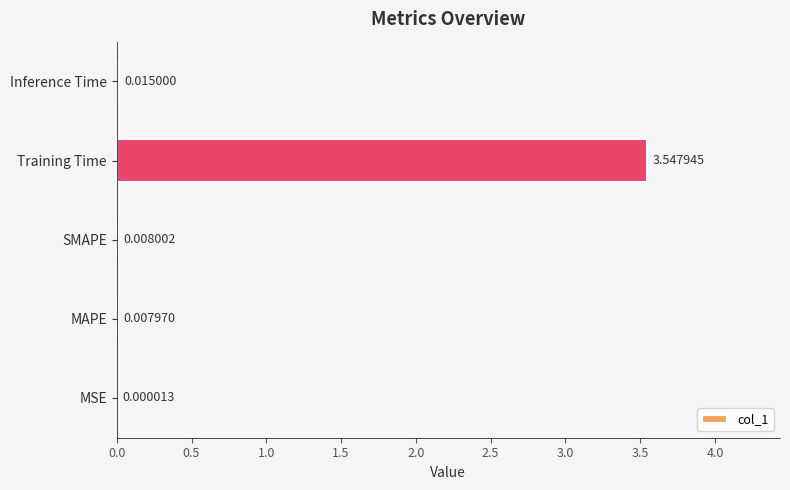

Which category has the highest value across all series?

Training Time